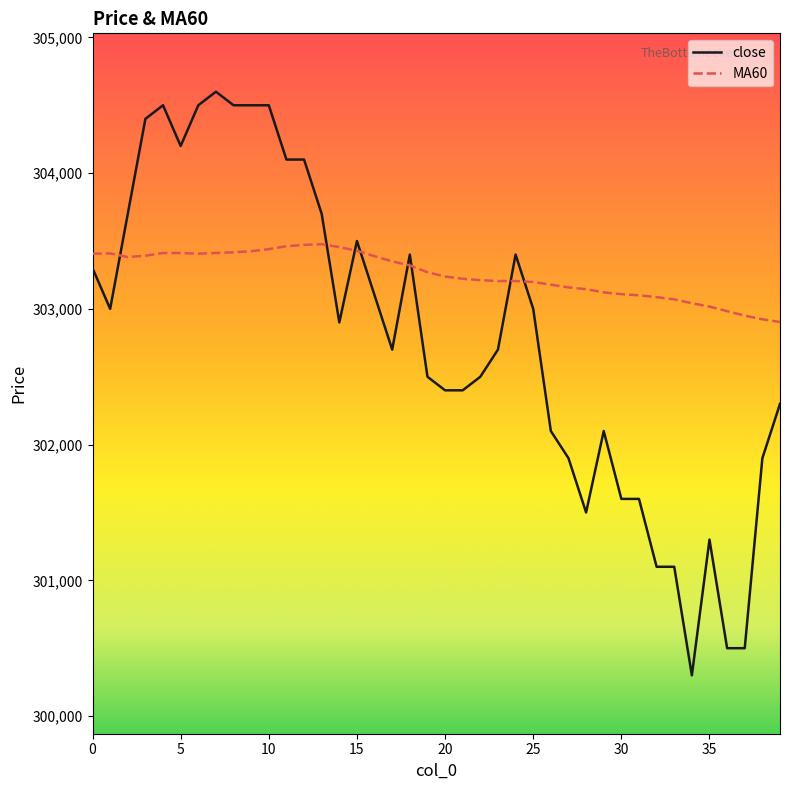

Rank the series by their maximum value, from lowest to highest.

MA60, close